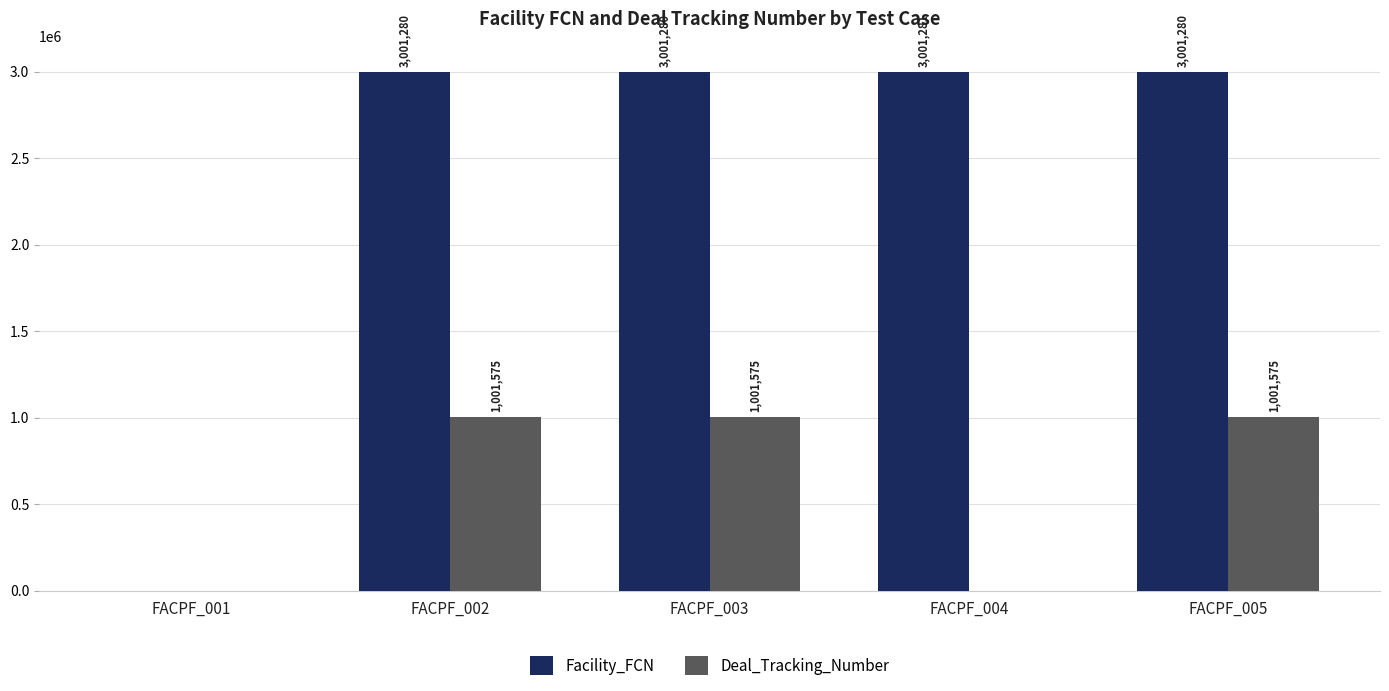

Is the value of Deal_Tracking_Number at FACPF_005 greater than the value of Facility_FCN at FACPF_003?

No